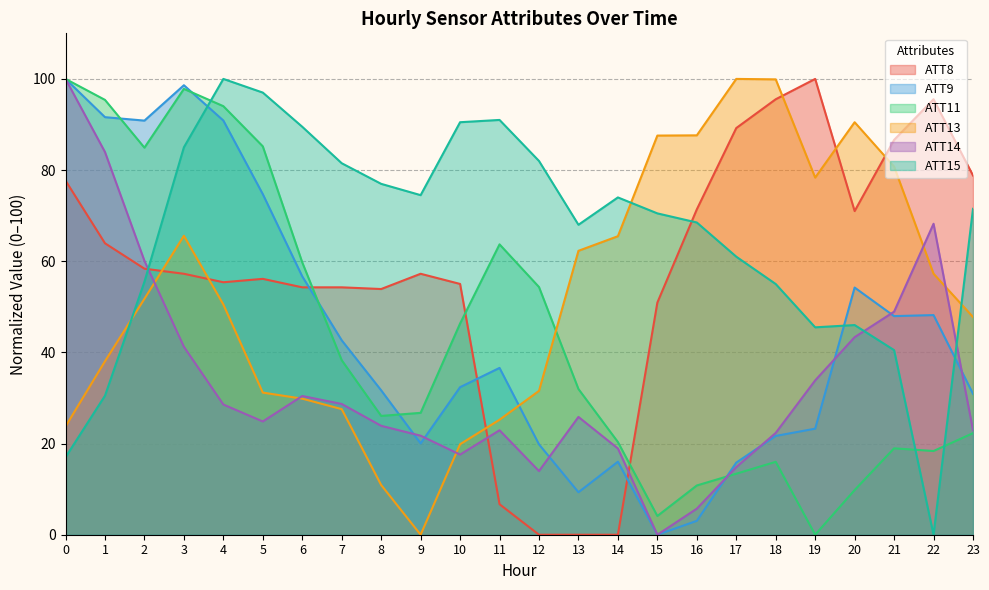

At how many categories does at least one series exceed 0?

24